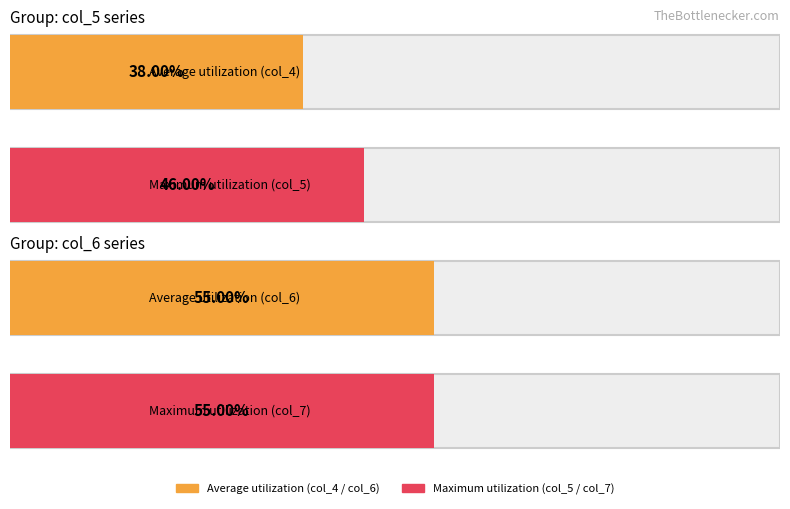

Does the chart contain stacked bars?

No